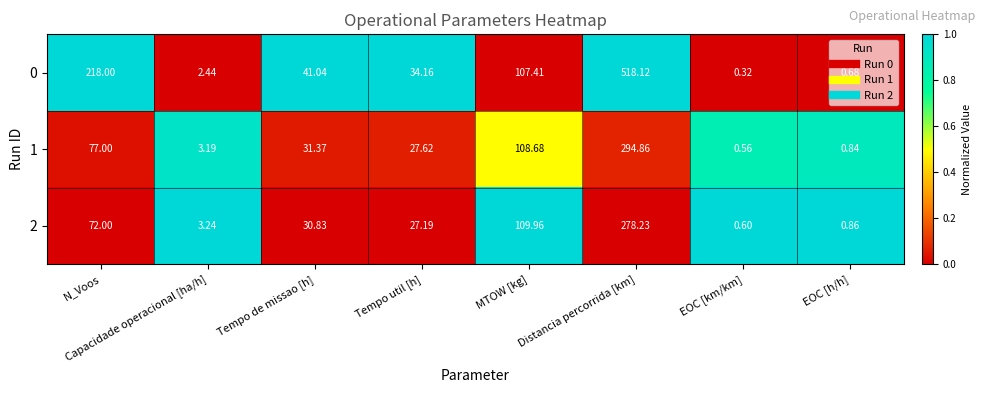

Where is 1 nearest to the value 147?

MTOW [kg]